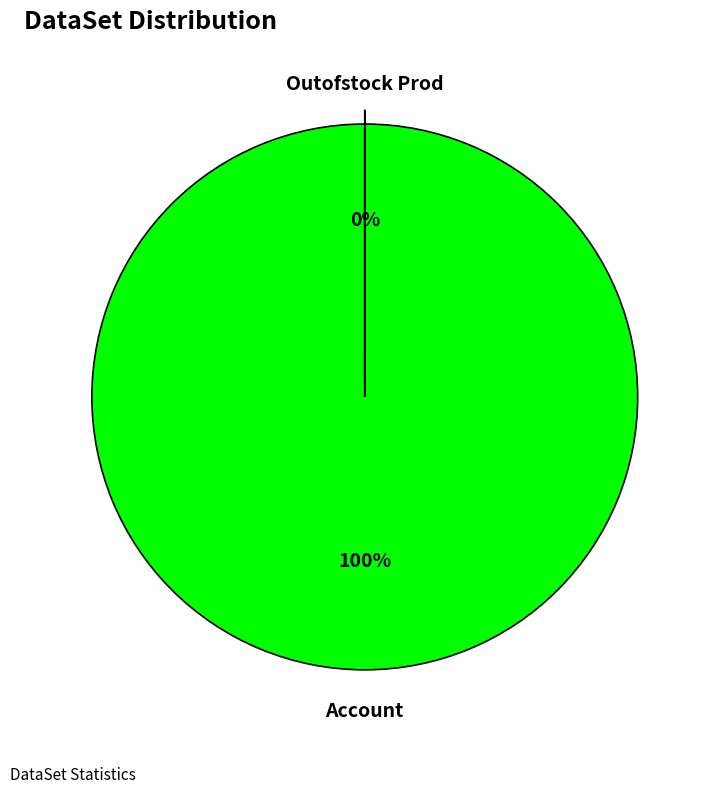

Is it true that Outofstock Prod is 0% of the pie?

True